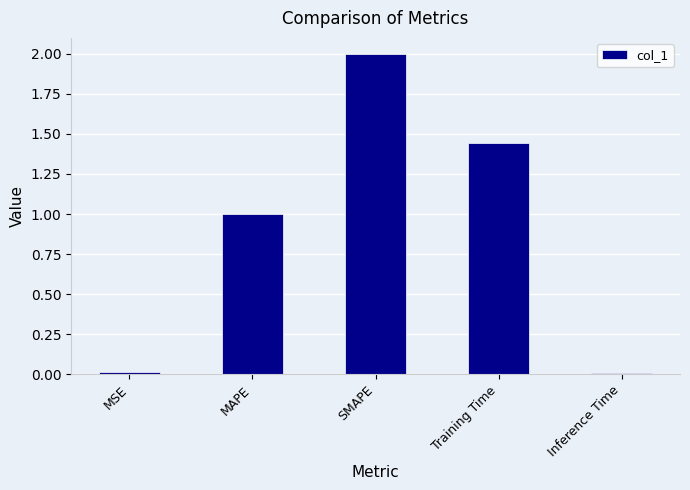

Does the chart contain stacked bars?

No